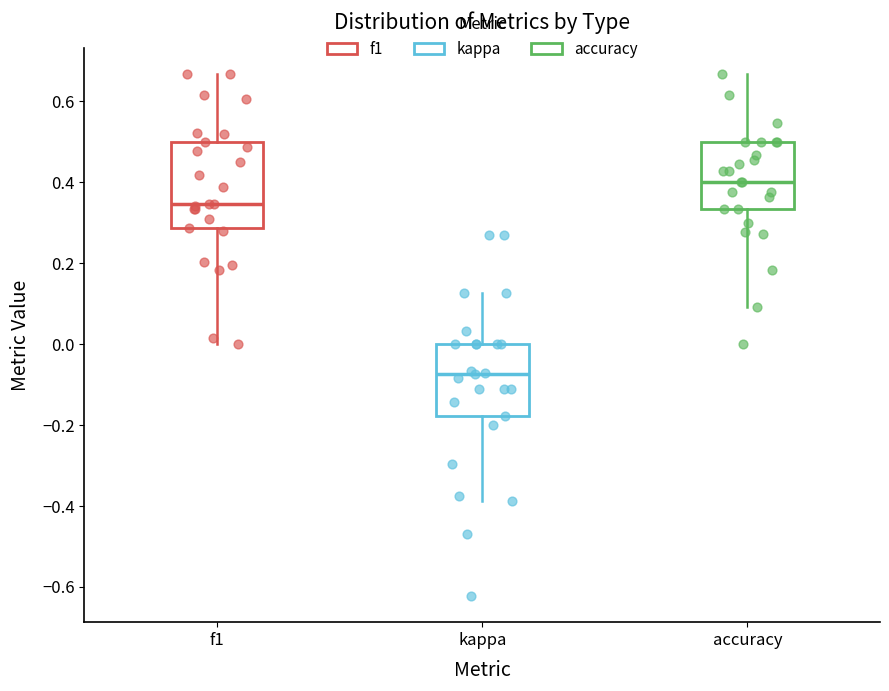

Which box's median line is the highest?

accuracy